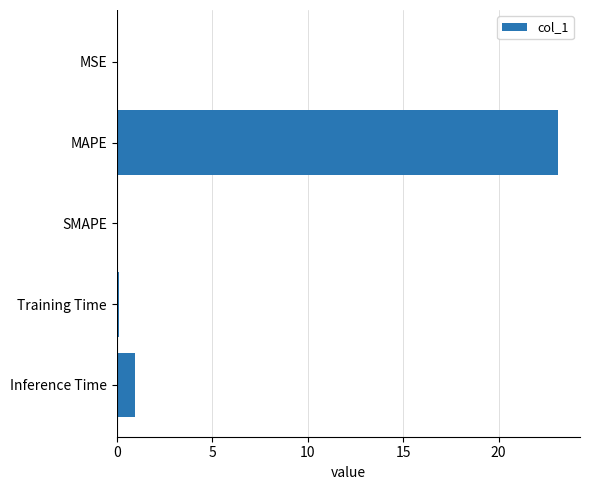

True or false: the data shows 0.9 at Inference Time.

True